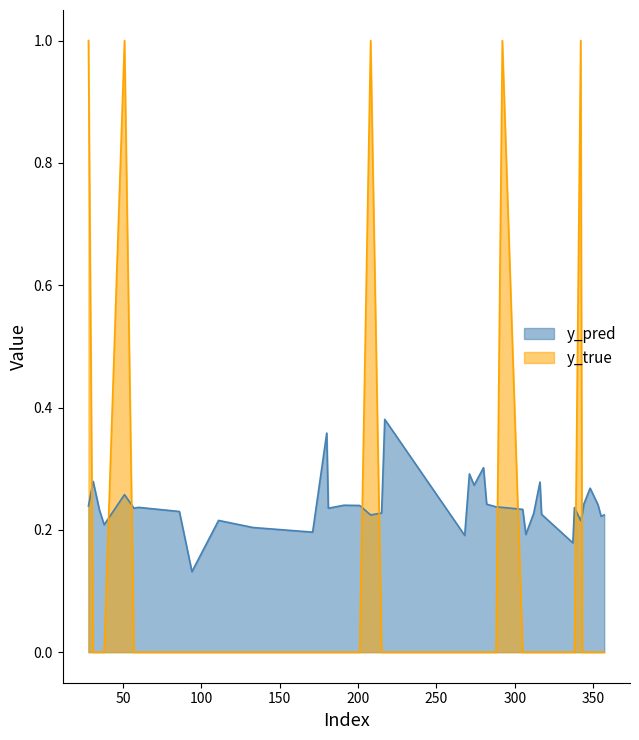

What is the sum of all y_pred values?

9.6